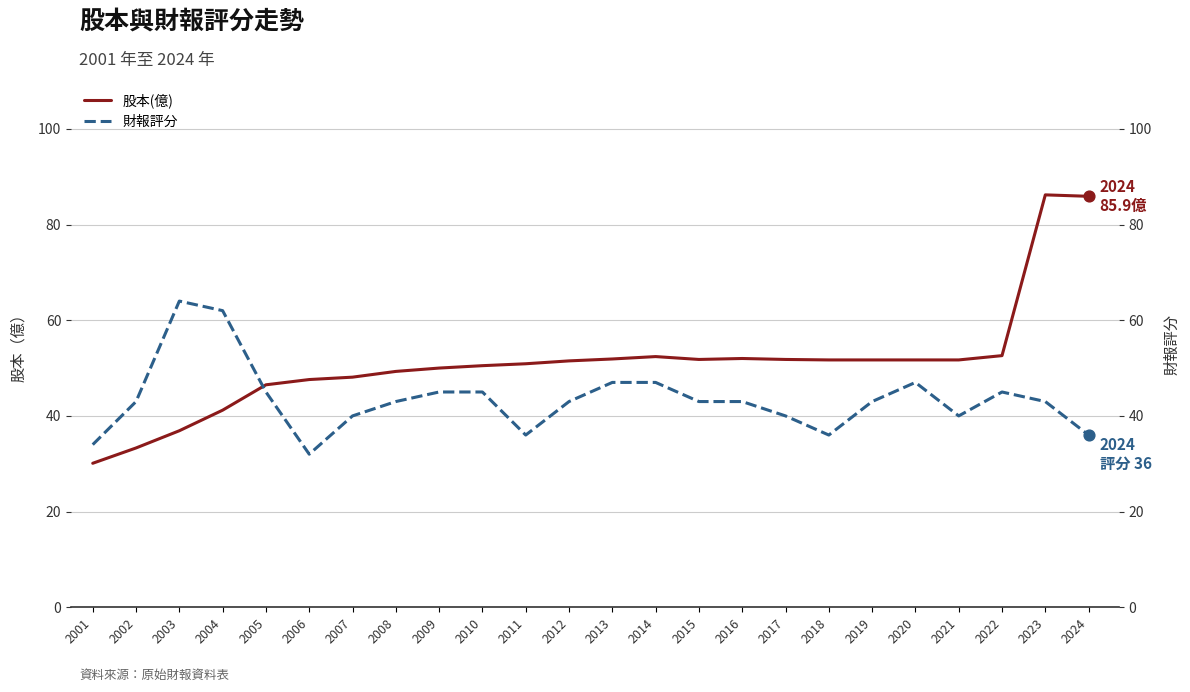

What are all the series names shown in the legend?

股本(億), 財報評分